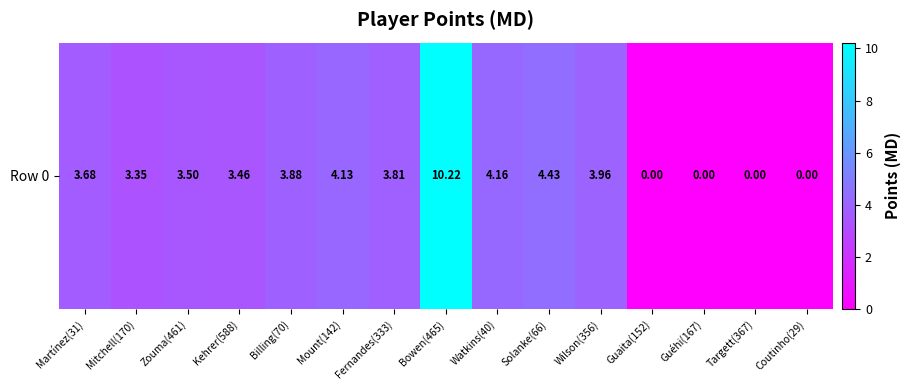

Which category has the lowest value across all series?

Guaita(152)